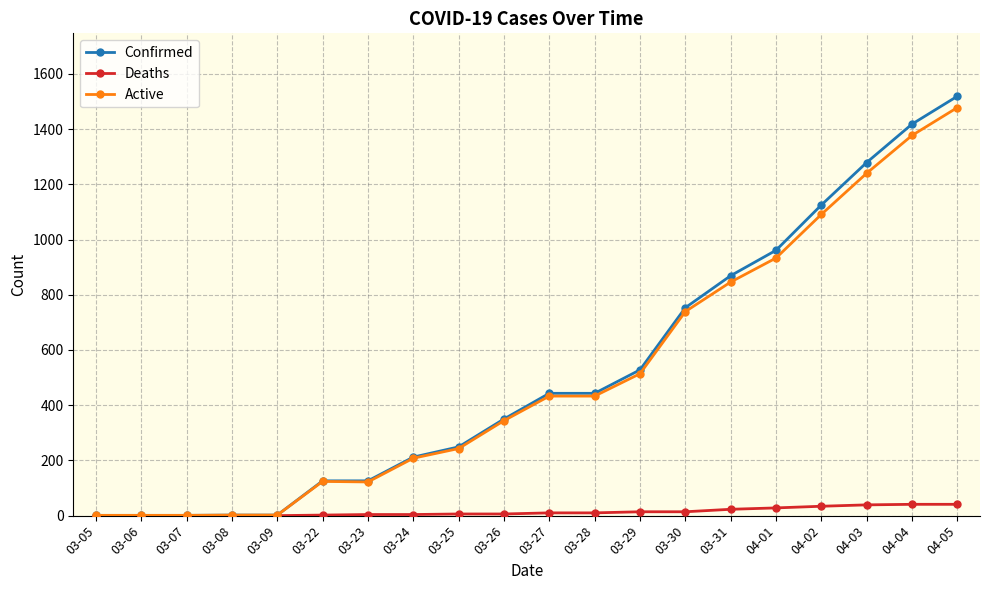

What is the value of the Active point at the 16th from the left?

933